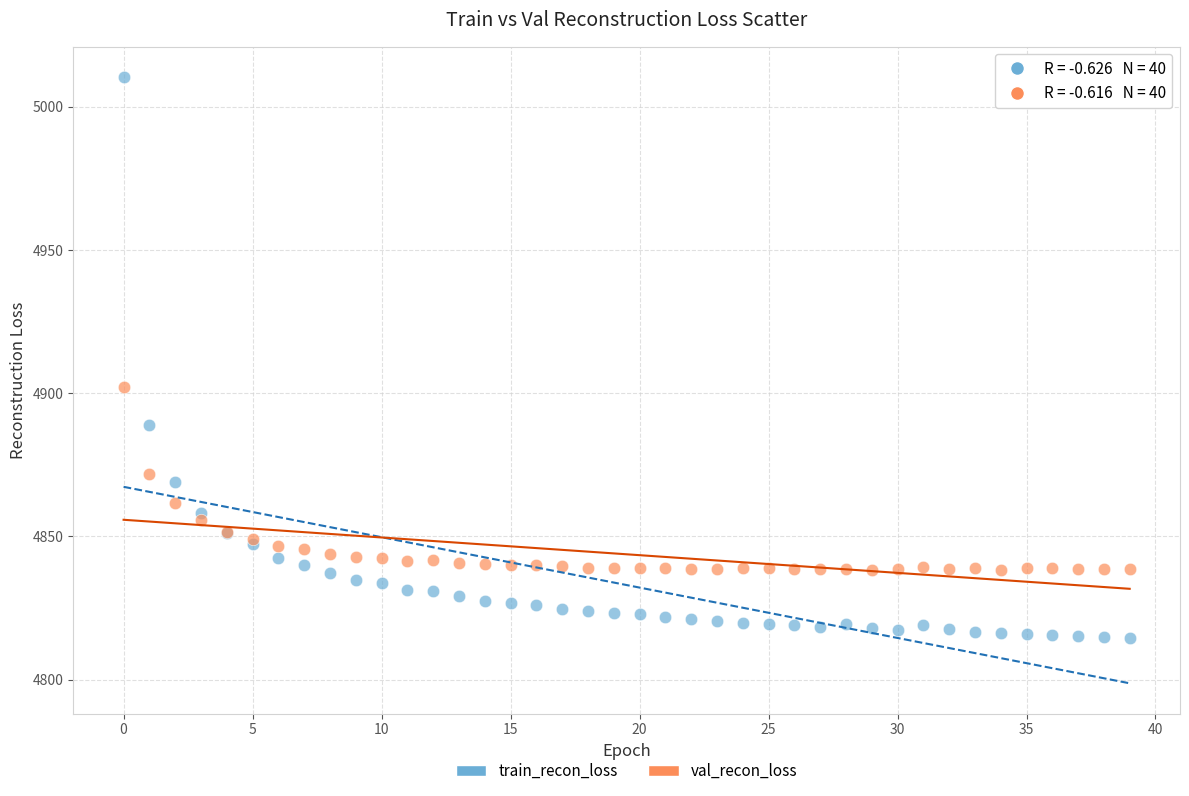

Which series contains the highest Y value?

train_recon_loss